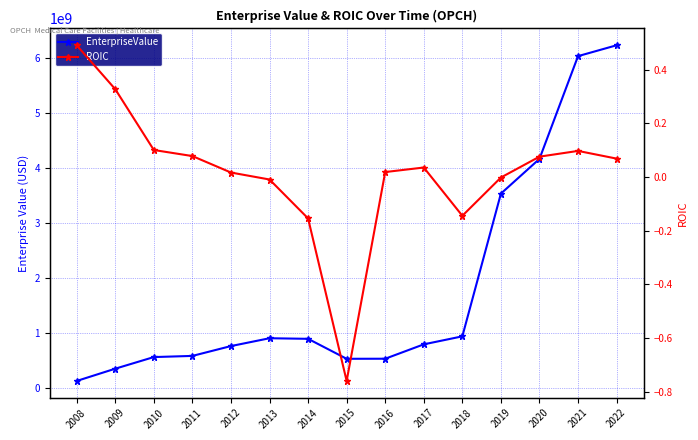

Reading left to right, what are all the values shown in this chart?

EnterpriseValue: 2008=135696740.0	2009=358740590.2	2010=569925020.0	2011=591056300.0	2012=769972058.1	2013=912322000.0	2014=901710222.9	2015=538649500.0	2016=539854600.0	2017=801362810.0	2018=946887940.0	2019=3541887600.0	2020=4173554000.0	2021=6041373300.4	2022=6238847450.0
ROIC: 2008=0.5	2009=0.3	2010=0.1	2011=0.1	2012=0.0	2013=-0.0	2014=-0.2	2015=-0.8	2016=0.0	2017=0.0	2018=-0.1	2019=-0.0	2020=0.1	2021=0.1	2022=0.1